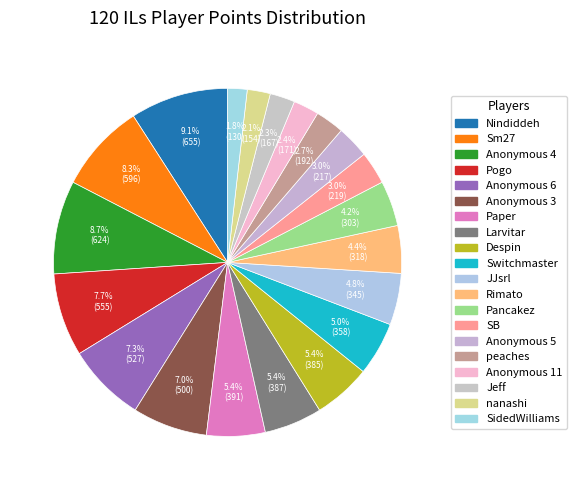

To the nearest percent, what percentage of the pie is Jeff?

2%